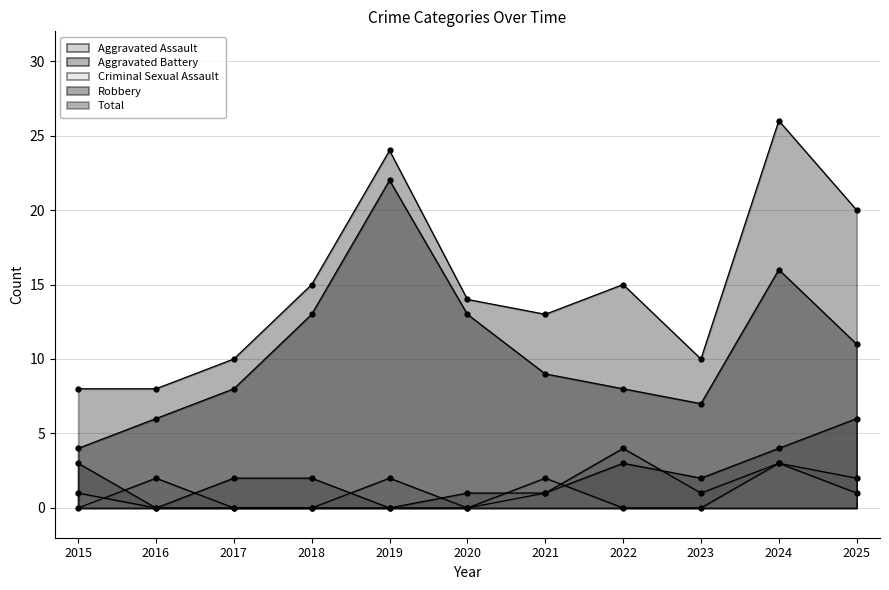

What is the value of the Aggravated Assault point at the 8th from the left?

4